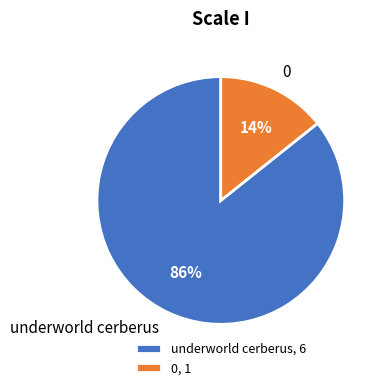

The underworld cerberus slice represents 86% of the pie. True or false?

True